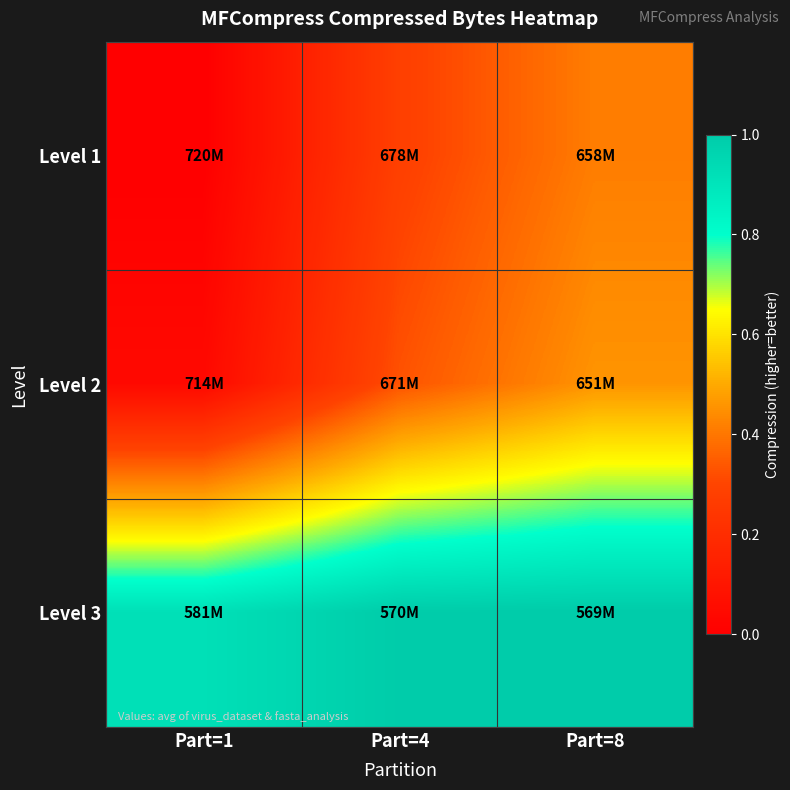

Reading left to right, what are all the values shown in this chart?

Level 1: Part=1=0.0	Part=4=0.3	Part=8=0.4
Level 2: Part=1=0.0	Part=4=0.3	Part=8=0.5
Level 3: Part=1=0.9	Part=4=1.0	Part=8=1.0